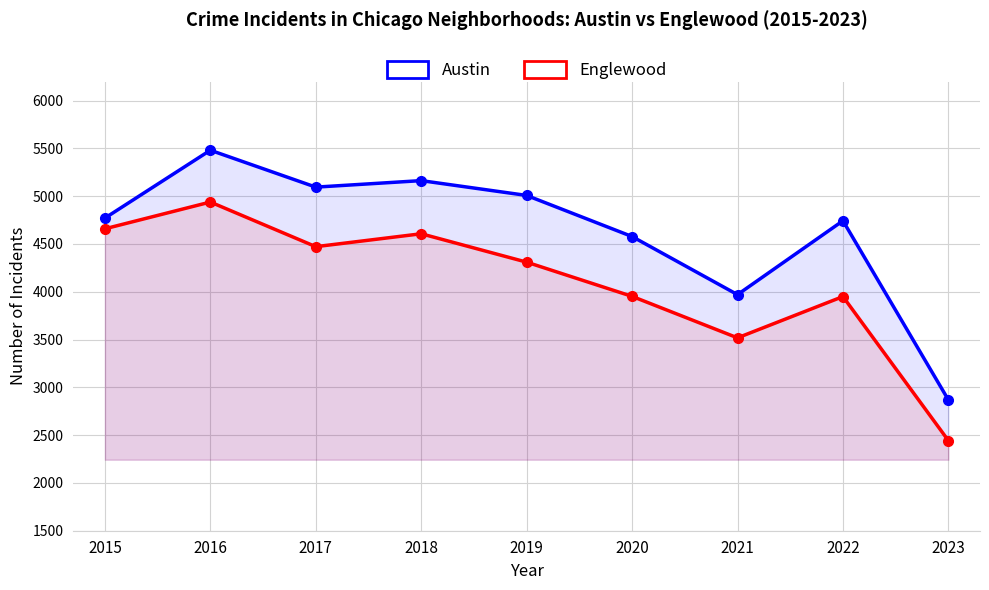

True or false: Austin and Englewood cross at least once.

False